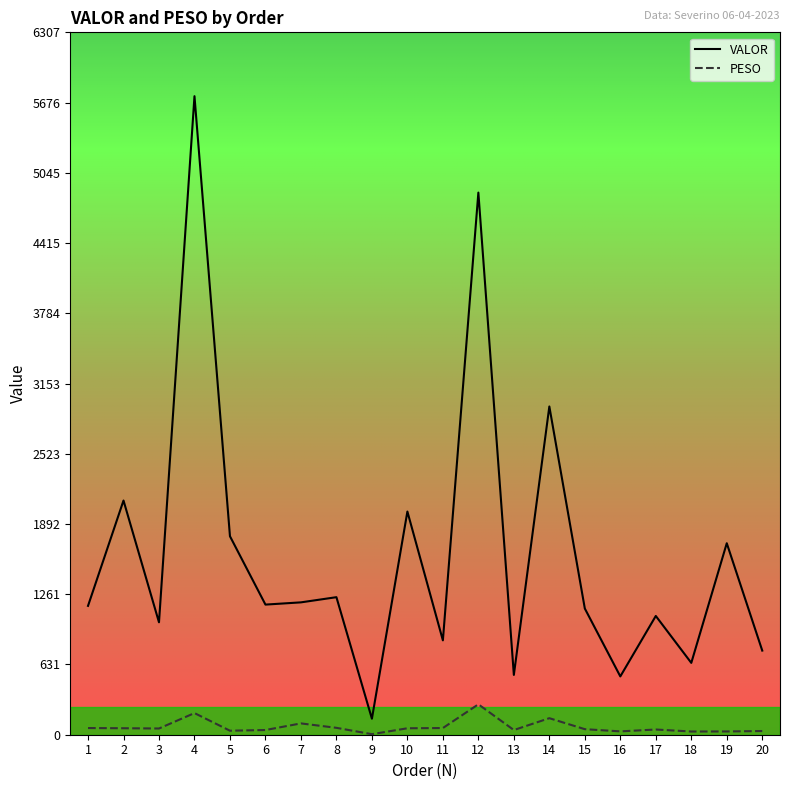

Rank the series by their average value, from lowest to highest.

PESO, VALOR